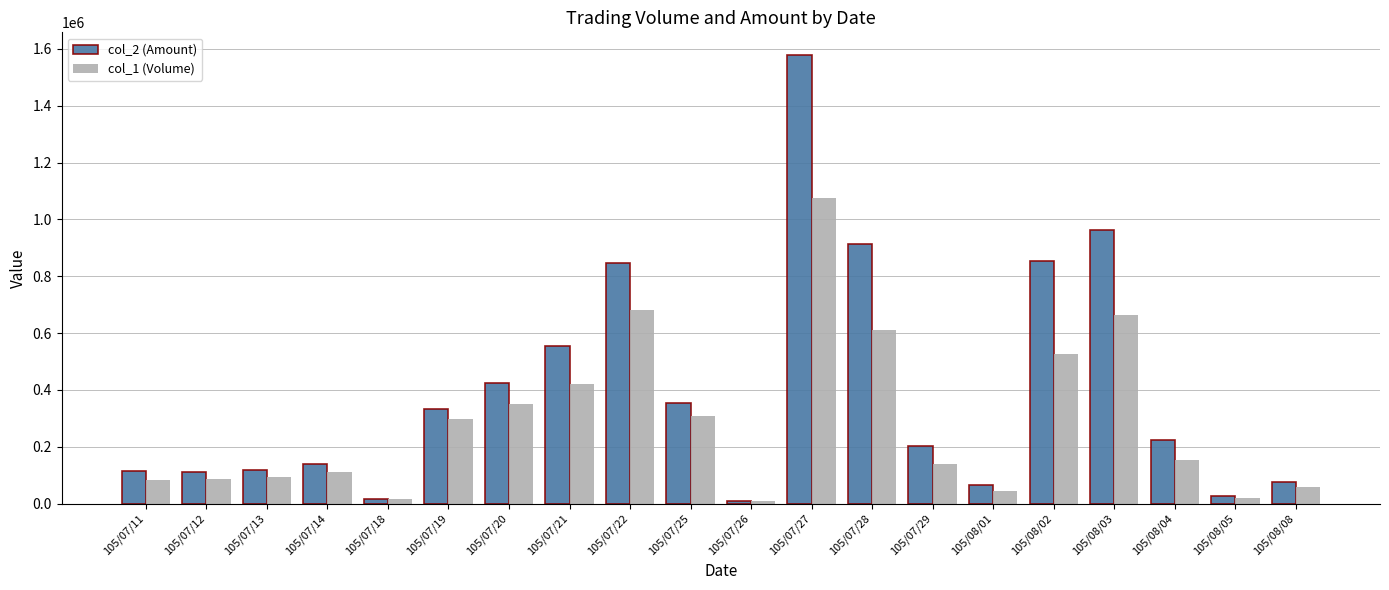

What is the difference between the maximum and minimum values in the col_2 (Amount) series?

1569590